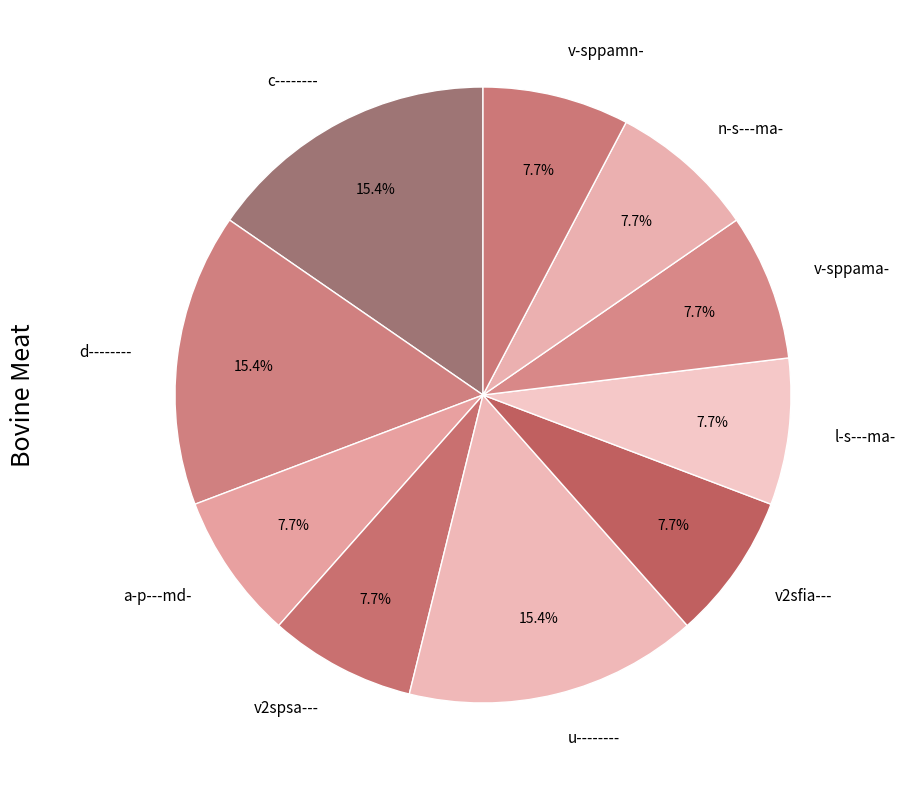

Approximately how many times larger is the value at c-------- compared to v2sfia---?

2.0